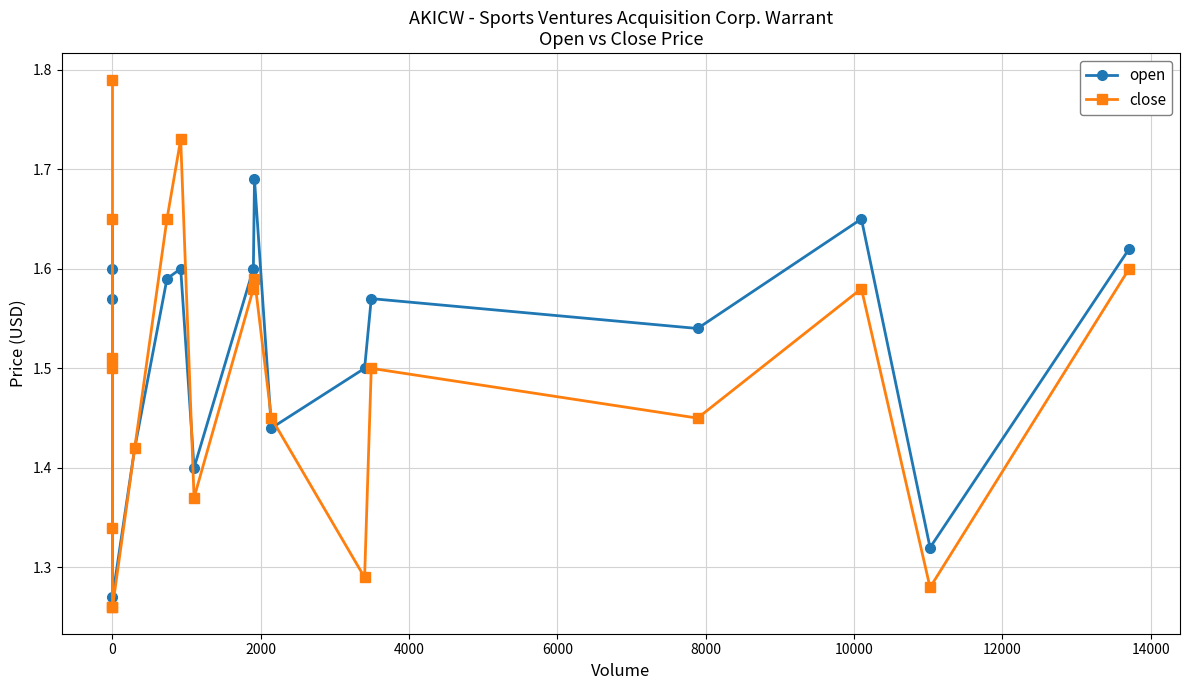

What is the average value of the close series?

1.5